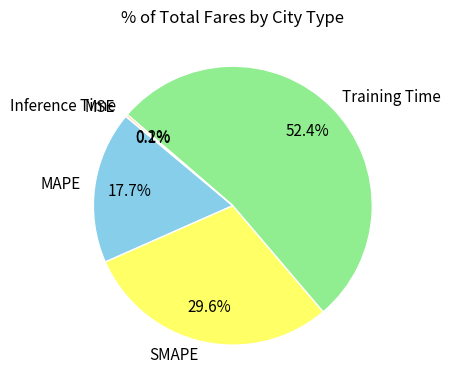

To the nearest percent, what is the average slice percentage?

20%